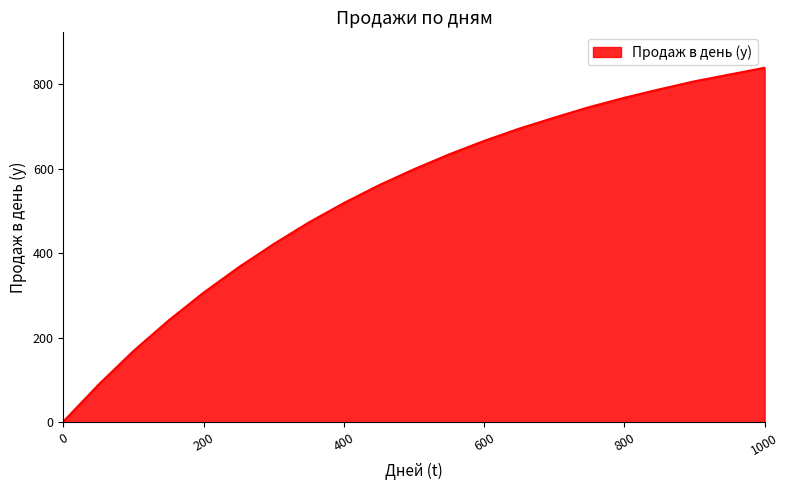

Reading right to left, what are all the values shown in this chart?

839	823	807	788	768	746	721	695	666	634	599	561	519	473	422	367	307	241	169	89	2